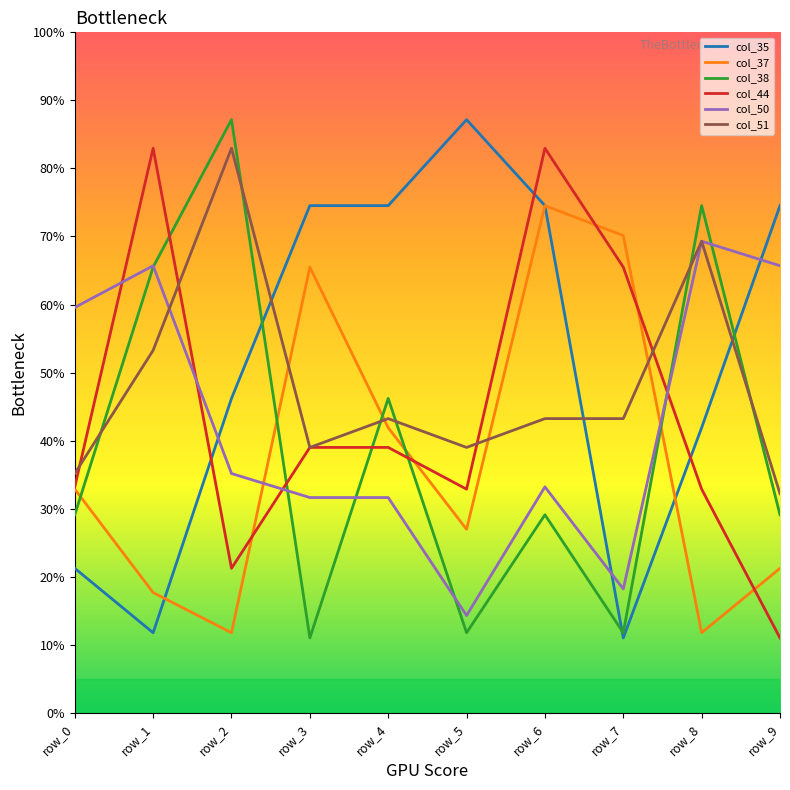

What is the maximum value shown in the chart?

87.2